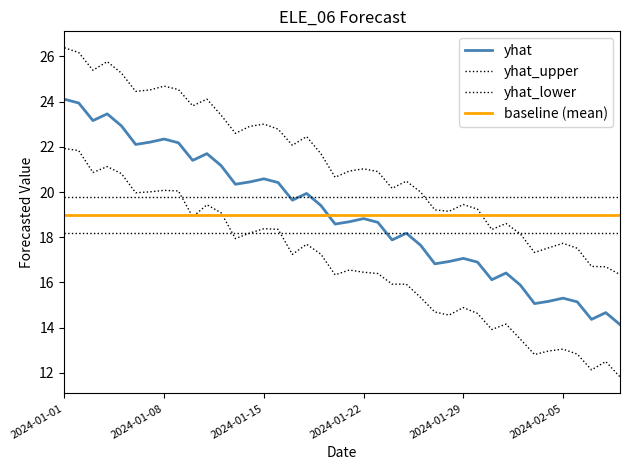

True or false: yhat has more than 2 points higher than both neighbors.

True